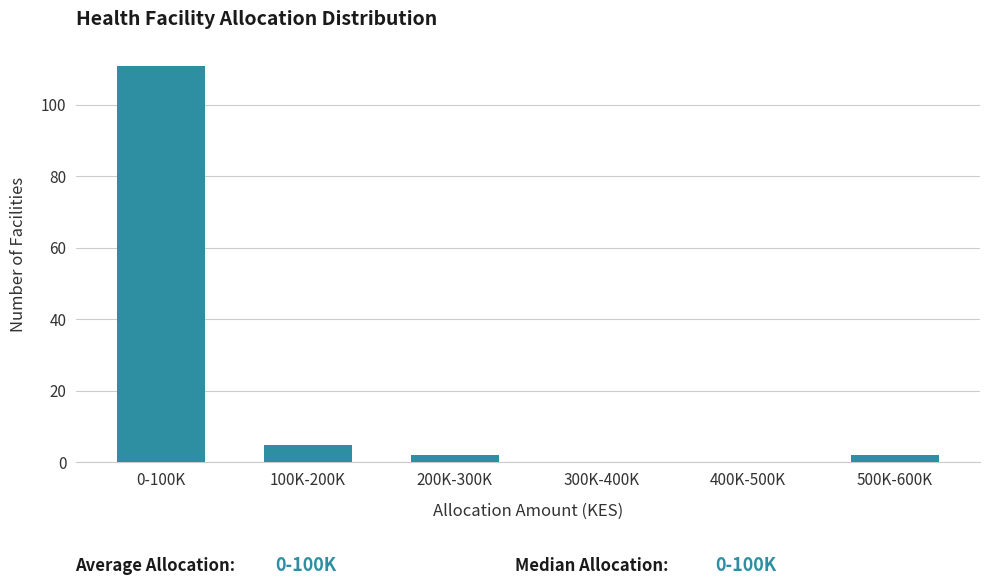

Reading left to right, transcribe all the data shown in this chart.

0-100K=111	100K-200K=5	200K-300K=2	300K-400K=0	400K-500K=0	500K-600K=2